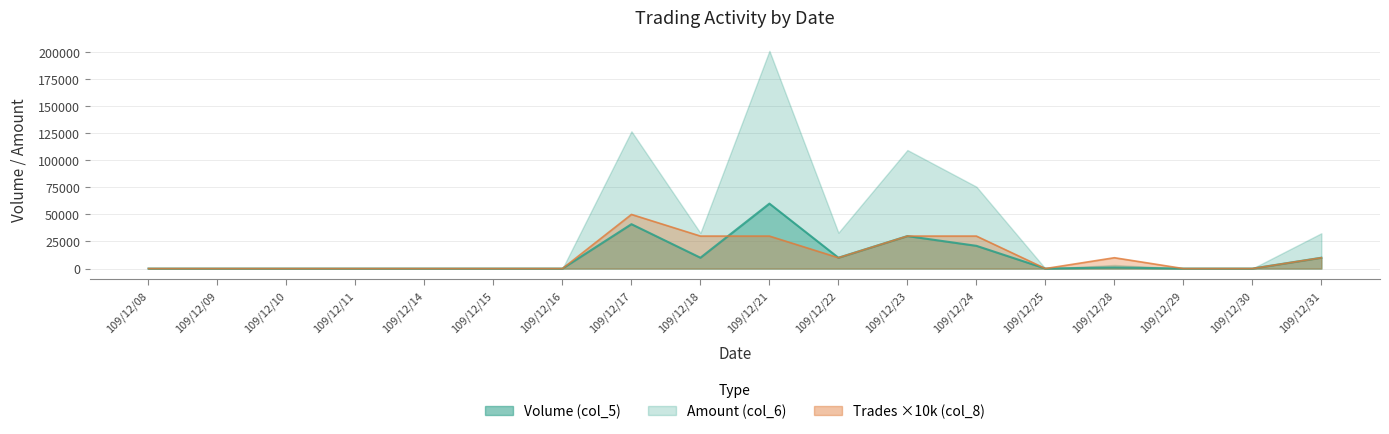

What is the sum of all Trades (col_8) values?

200000